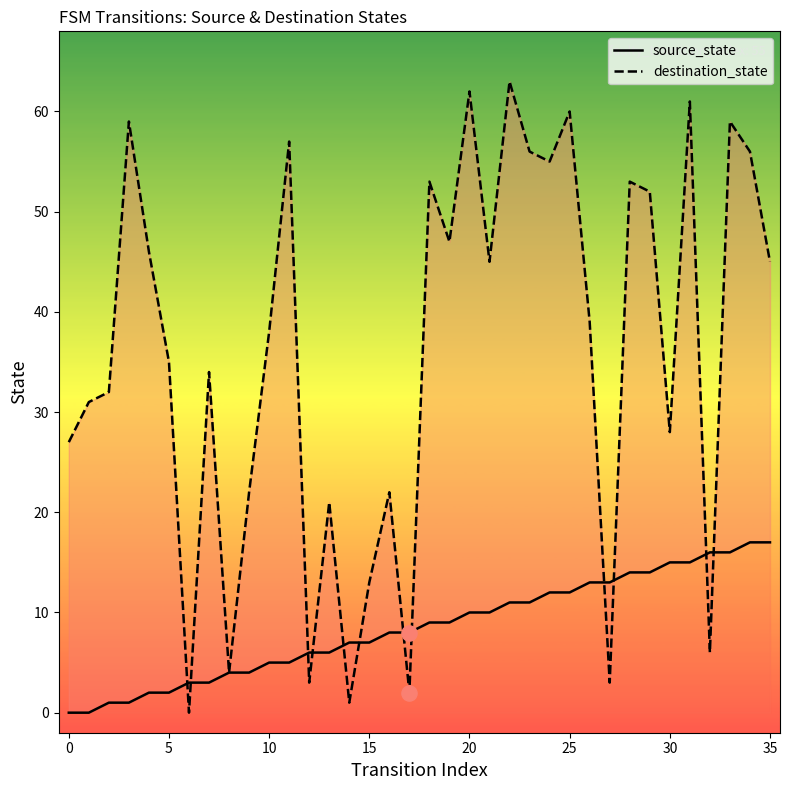

Is the value of source_state at 20 greater than the value of destination_state at 30?

No